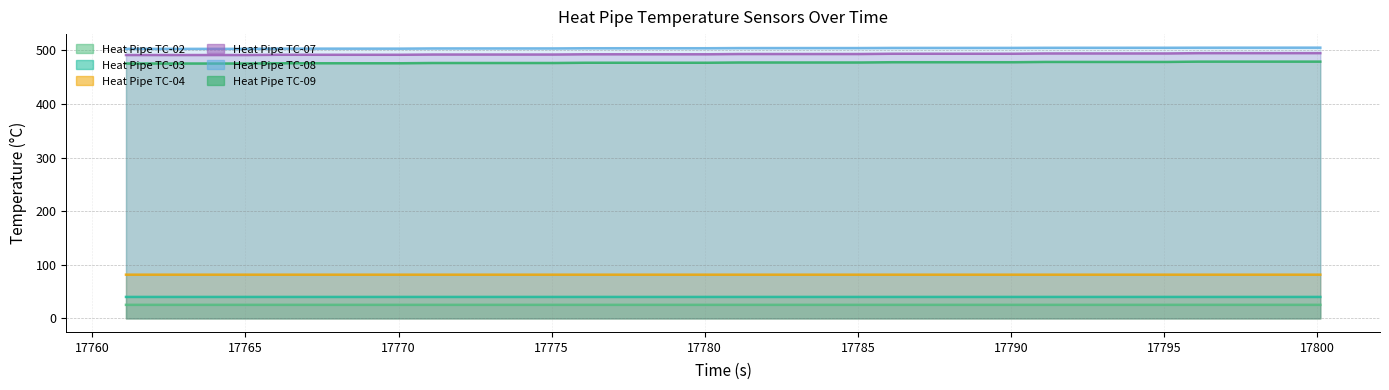

What is the value of the Heat Pipe TC-07 point at the 27th from the left?

493.9